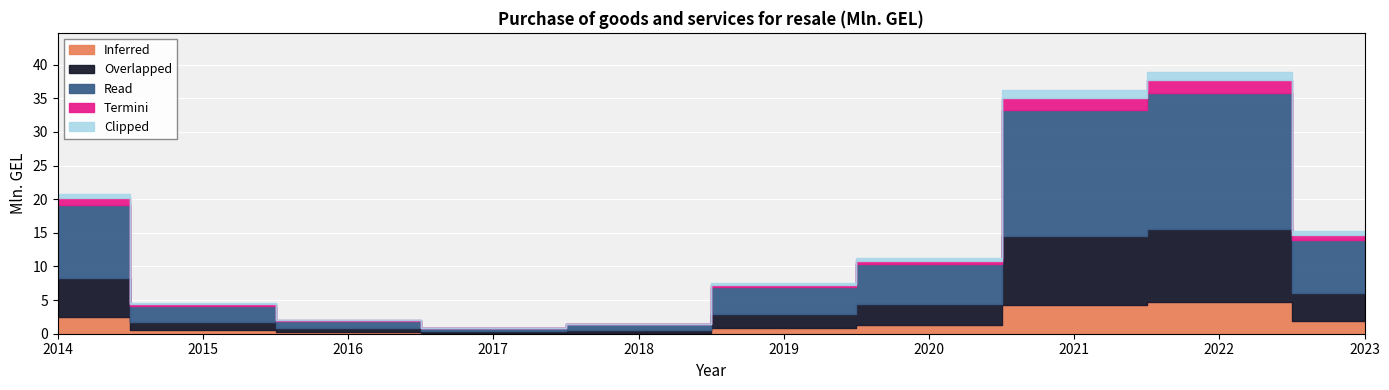

Reading right to left, what are all the values shown in this chart?

2023=15.2	2022=38.9	2021=36.2	2020=11.2	2019=7.5	2018=1.5	2017=0.9	2016=2.1	2015=4.5	2014=20.8